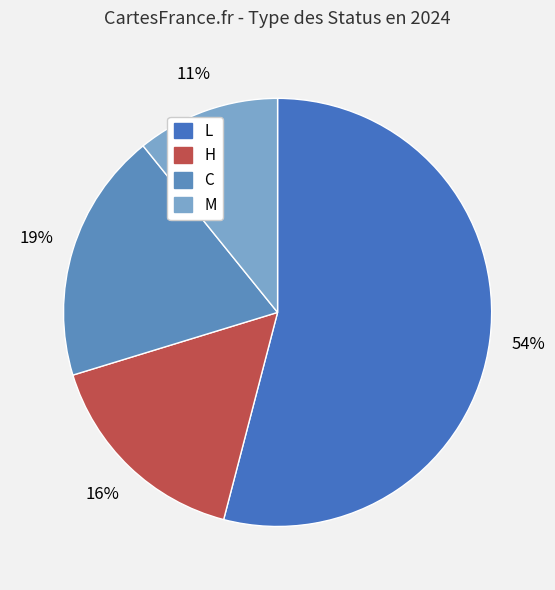

What portion of the pie excludes H?

83.8%